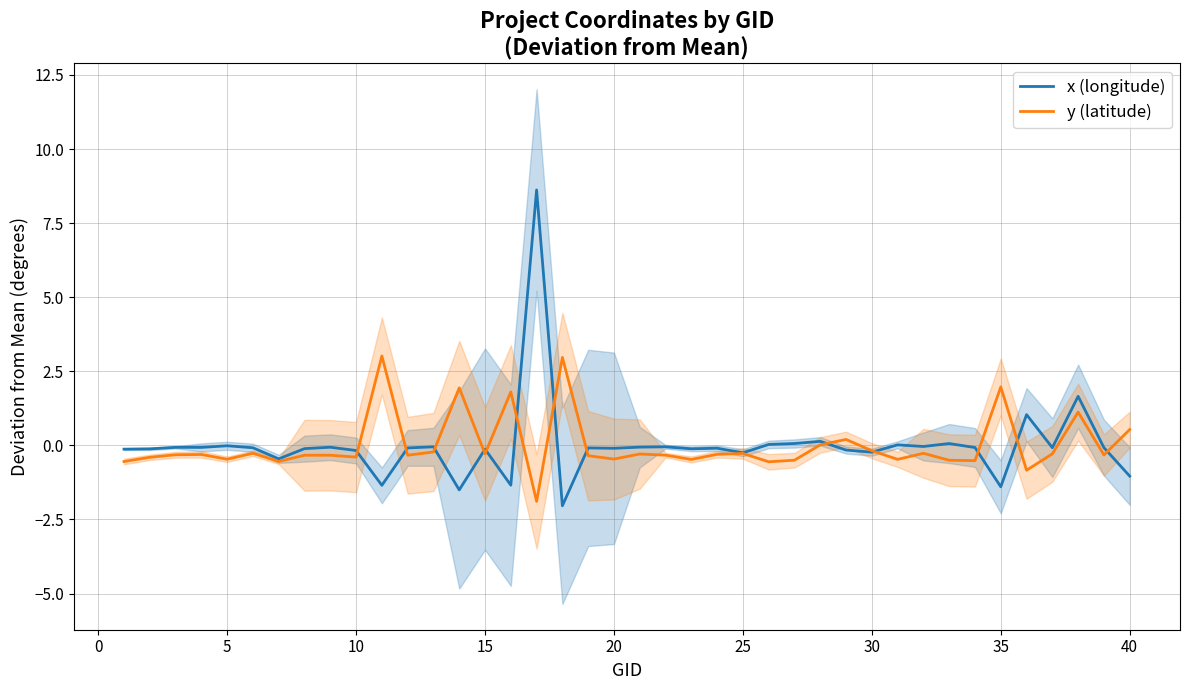

How many intersections are there between y (latitude) and x (longitude)?

13